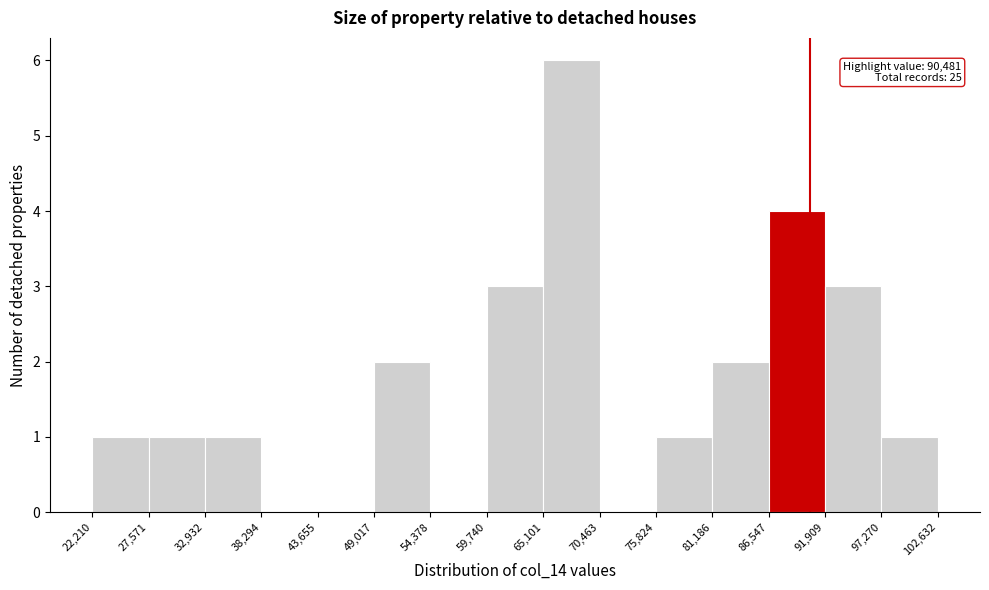

Which range on the x-axis has the tallest bar?

65,101 to 70,463